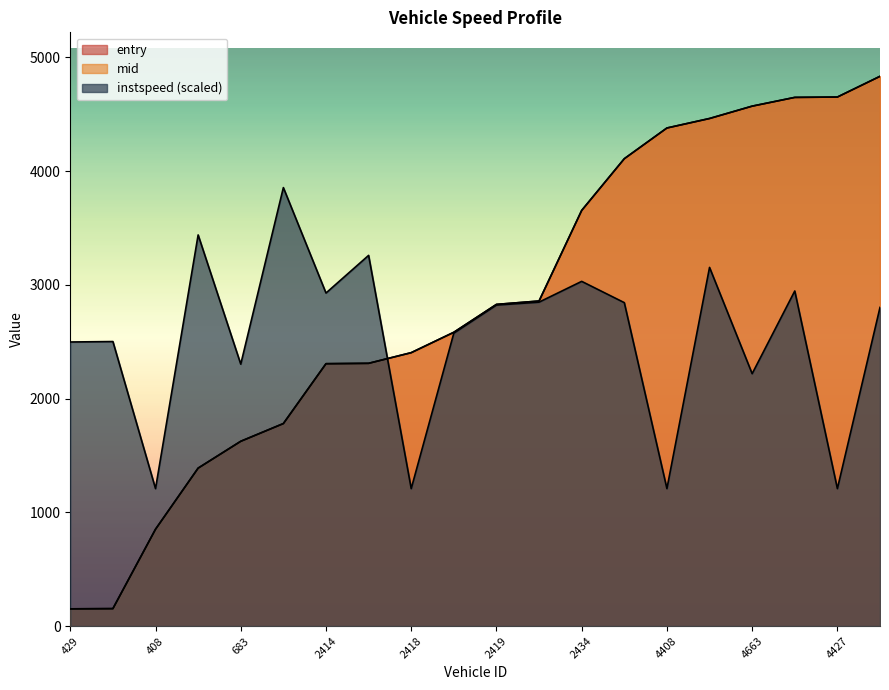

What is the average value of the mid series?

2826.8